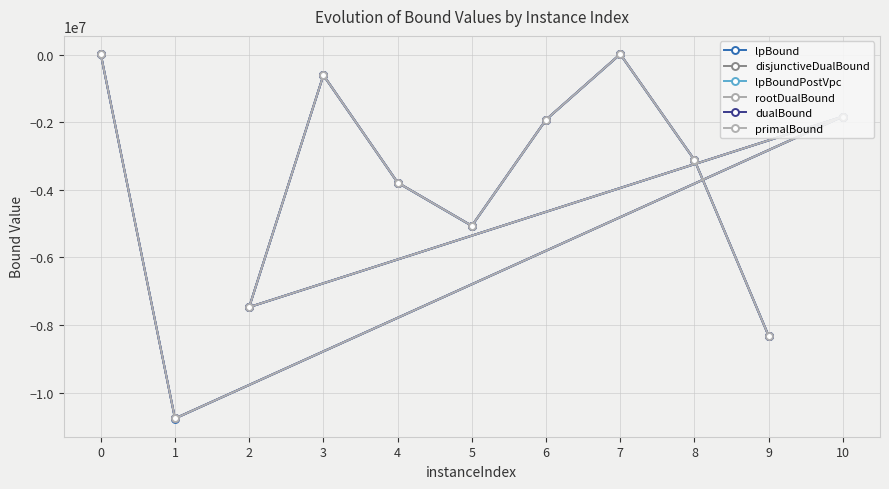

Between 6 and 4, which is larger?

6